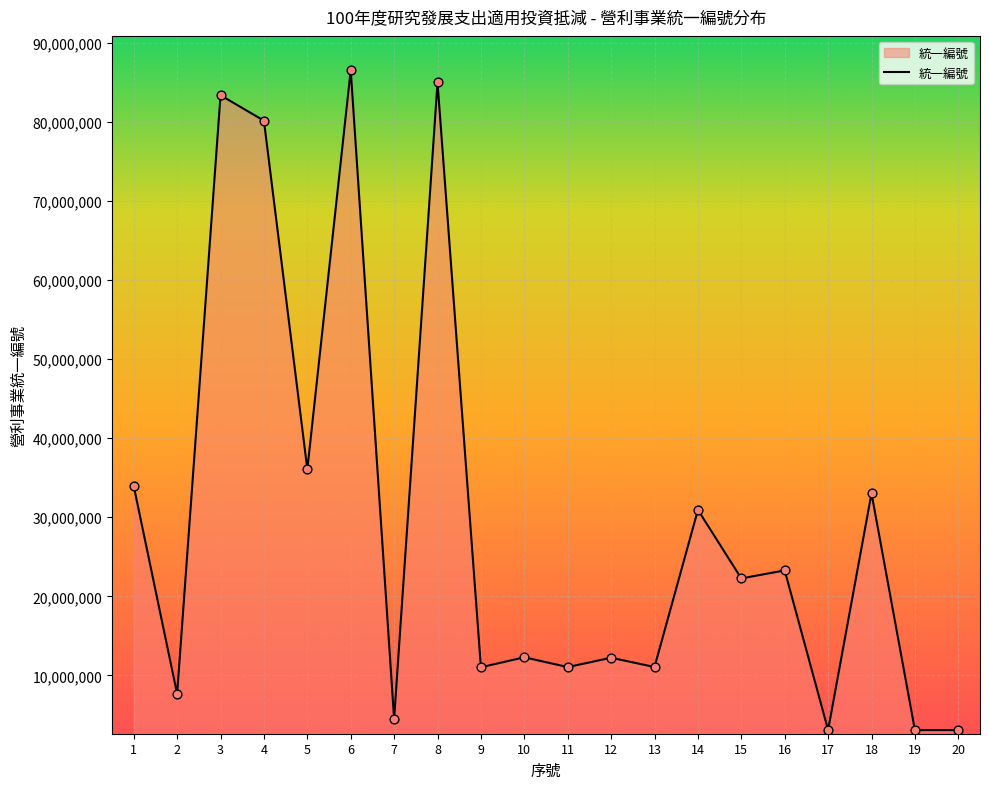

What is the change in value from 4 to 12?

-67937223